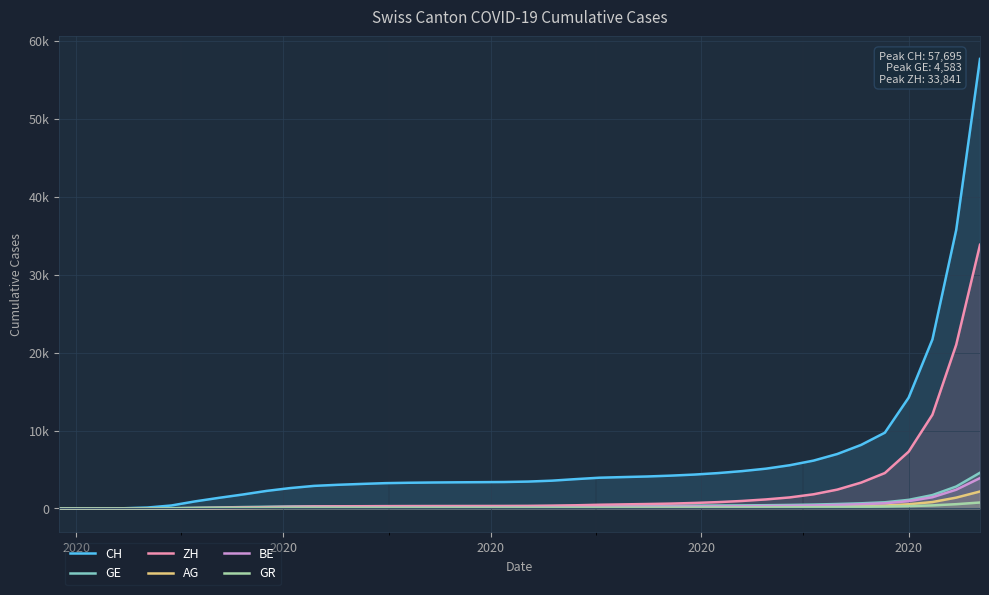

At 2020, list the series in order from smallest to largest.

CH, GE, ZH, AG, BE, GR